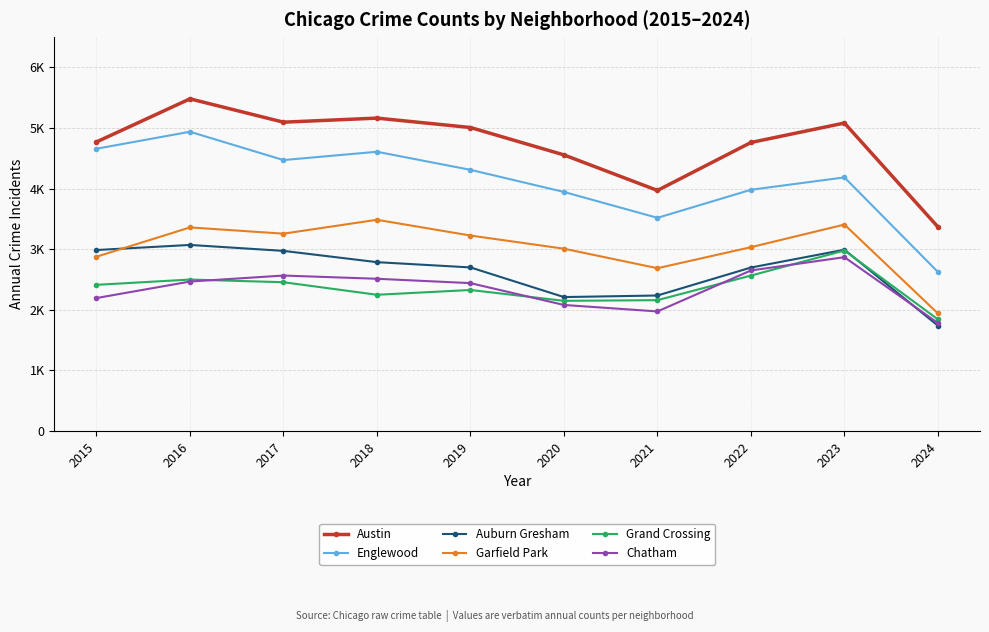

Which category has the lowest value across all series?

2024